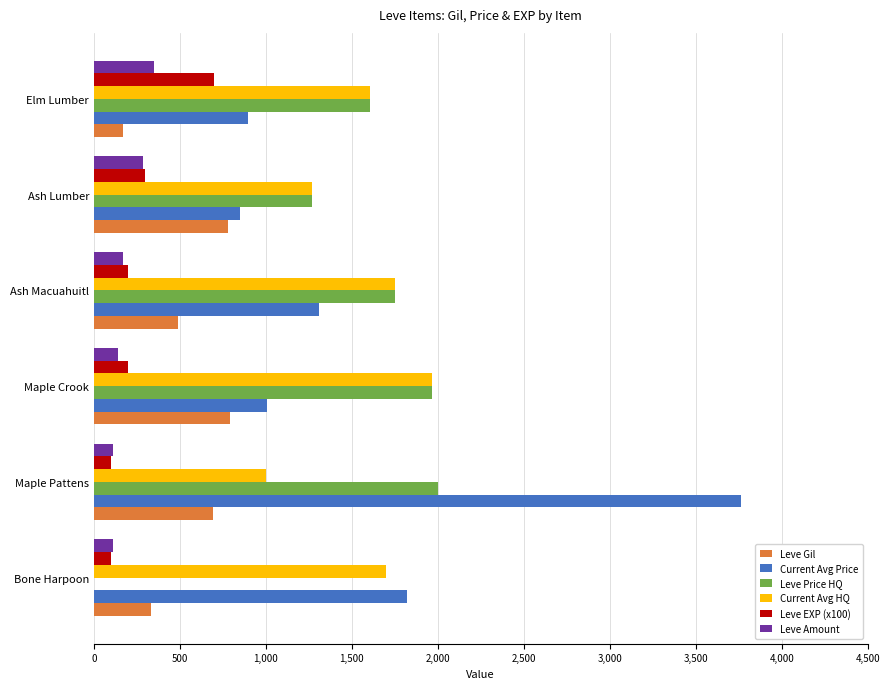

Is the value of Current Avg Price at Maple Pattens greater than the value of Current Avg HQ at Bone Harpoon?

Yes